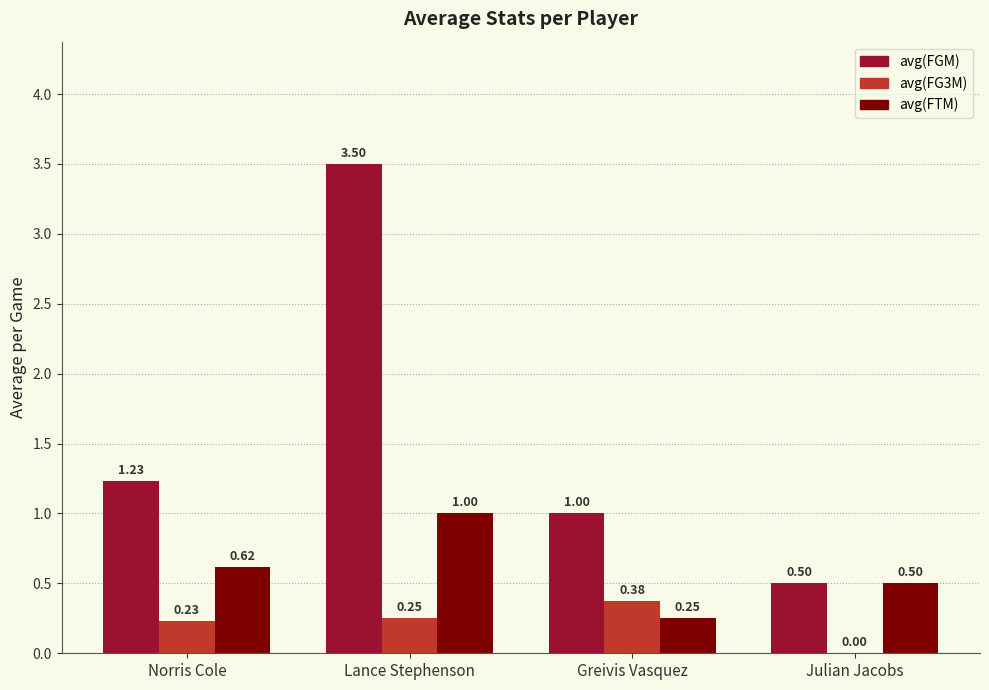

True or false: avg(FGM) has a value of 0.2 at Julian Jacobs.

False